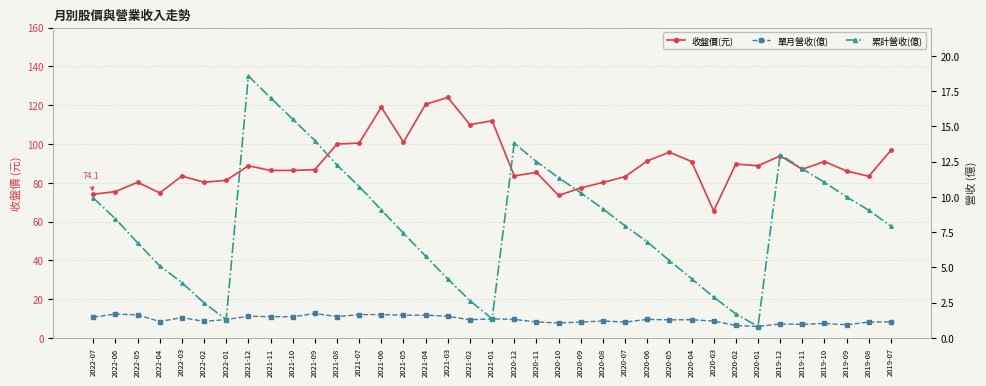

List the labels in order of 單月營收(億) value, smallest first.

2020-01, 2020-02, 2019-09, 2019-11, 2019-12, 2019-10, 2020-10, 2020-09, 2020-07, 2019-08, 2020-11, 2019-07, 2022-04, 2022-02, 2020-03, 2020-08, 2021-02, 2020-05, 2020-04, 2022-01, 2020-12, 2020-06, 2021-01, 2022-03, 2022-07, 2021-10, 2021-11, 2021-08, 2021-12, 2021-03, 2021-05, 2021-04, 2022-05, 2021-07, 2021-06, 2022-06, 2021-09